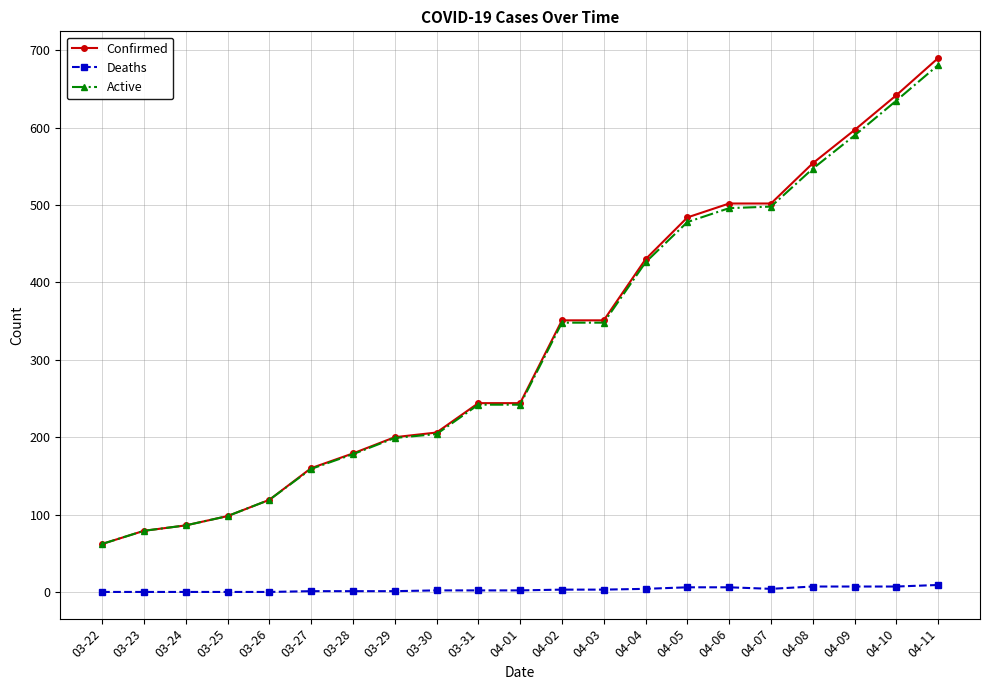

Which series has the widest spread of values?

Confirmed